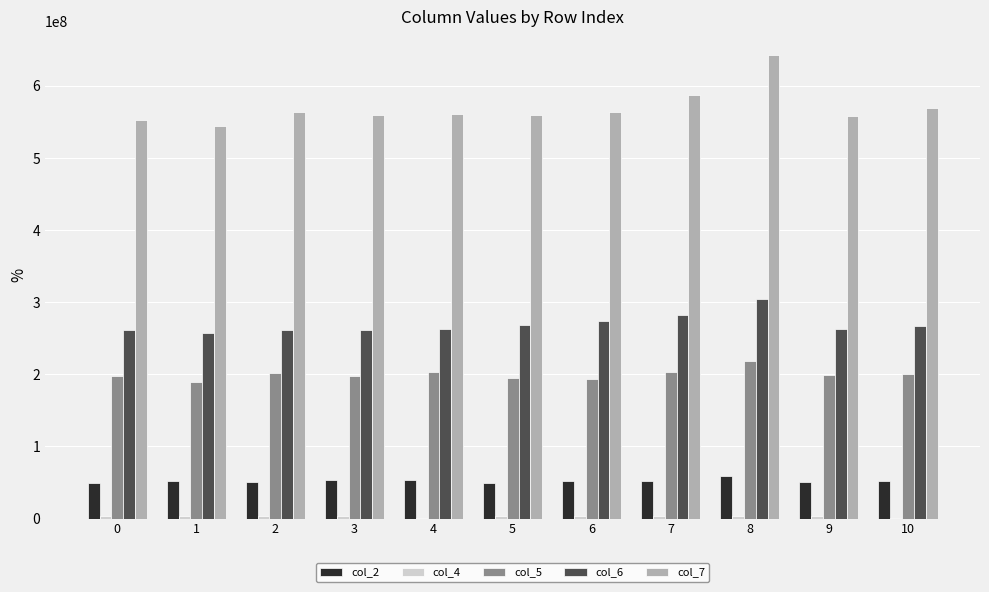

What is the total value across all series at 6?

1086946124